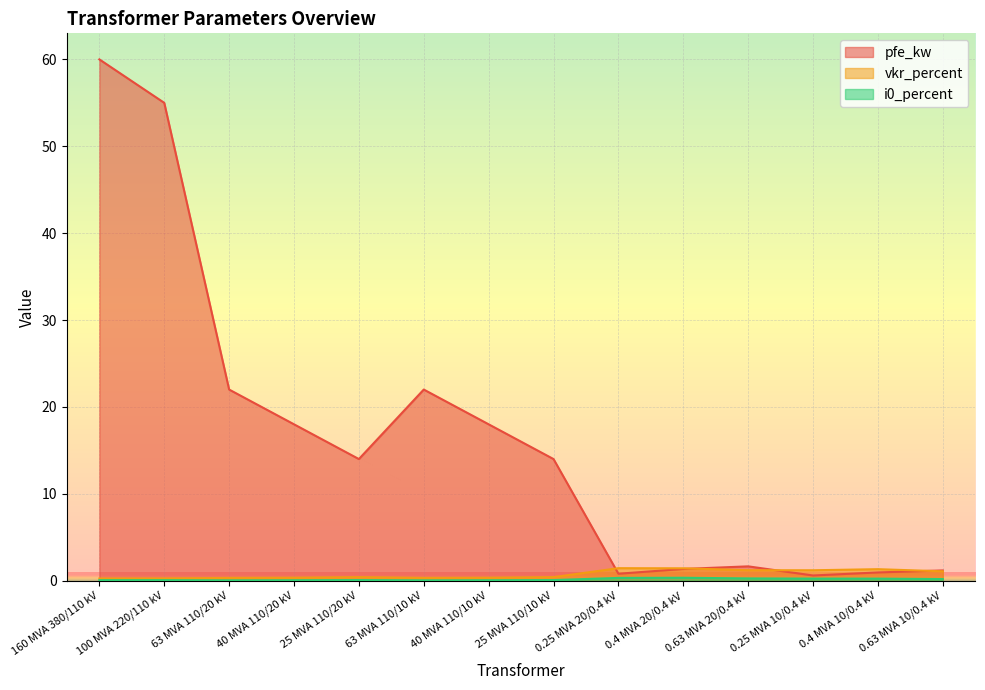

True or false: pfe_kw and i0_percent intersect in this chart.

False